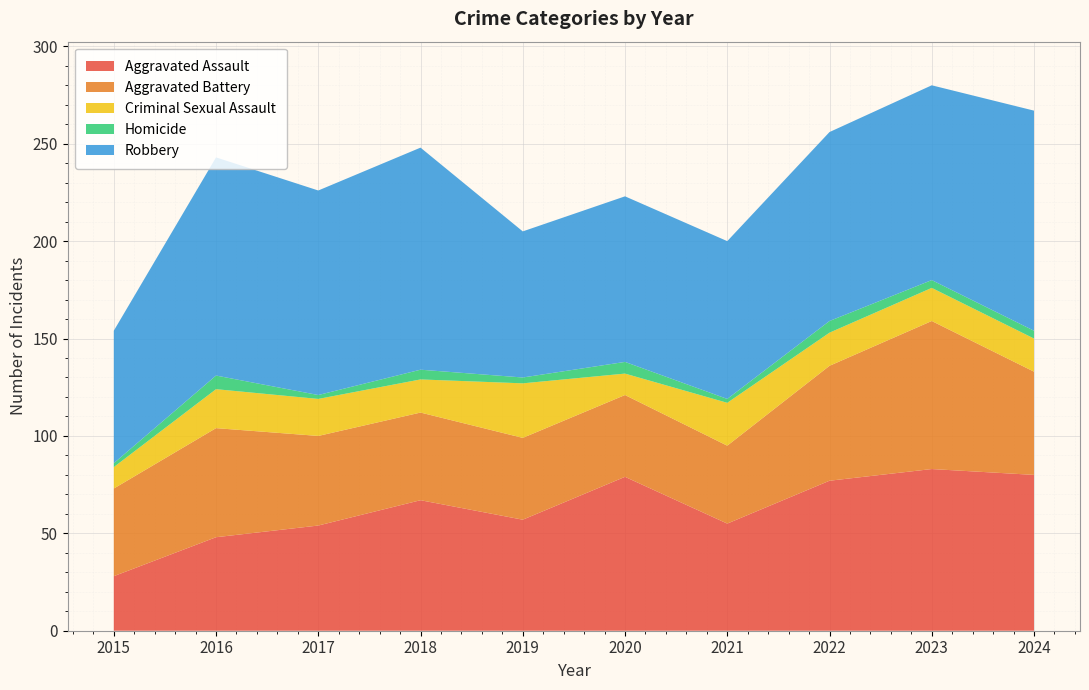

Reading right to left, extract all data points from this chart.

Aggravated Assault: 2024=80	2023=83	2022=77	2021=55	2020=79	2019=57	2018=67	2017=54	2016=48	2015=28
Aggravated Battery: 2024=53	2023=76	2022=59	2021=40	2020=42	2019=42	2018=45	2017=46	2016=56	2015=45
Criminal Sexual Assault: 2024=17	2023=17	2022=17	2021=22	2020=11	2019=28	2018=17	2017=19	2016=20	2015=11
Homicide: 2024=4	2023=4	2022=6	2021=2	2020=6	2019=3	2018=5	2017=2	2016=7	2015=2
Robbery: 2024=113	2023=100	2022=97	2021=81	2020=85	2019=75	2018=114	2017=105	2016=112	2015=68